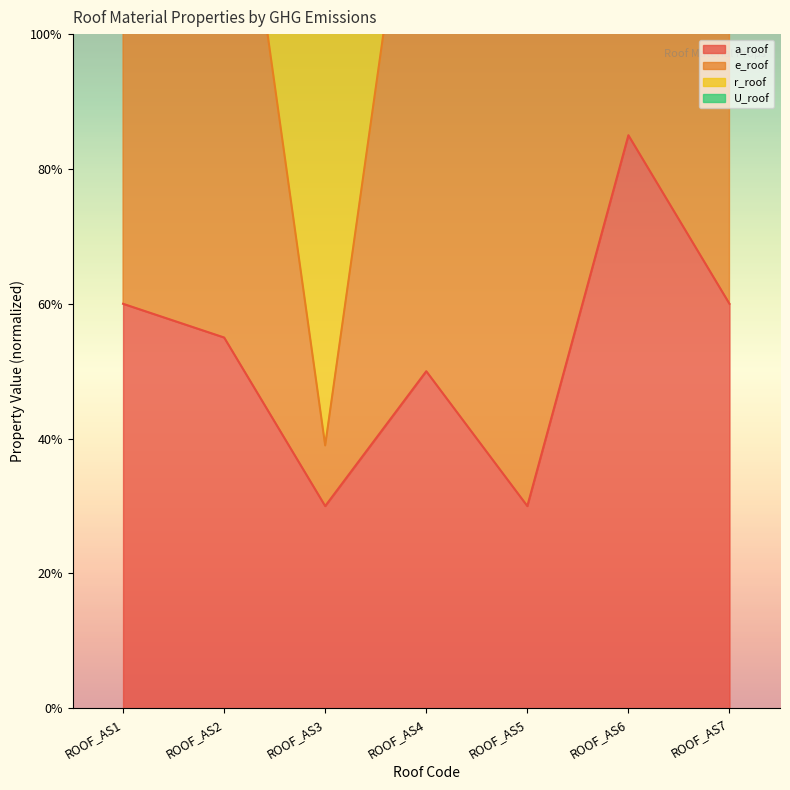

The value of a_roof at ROOF_AS6 is 0.2. True or false?

False